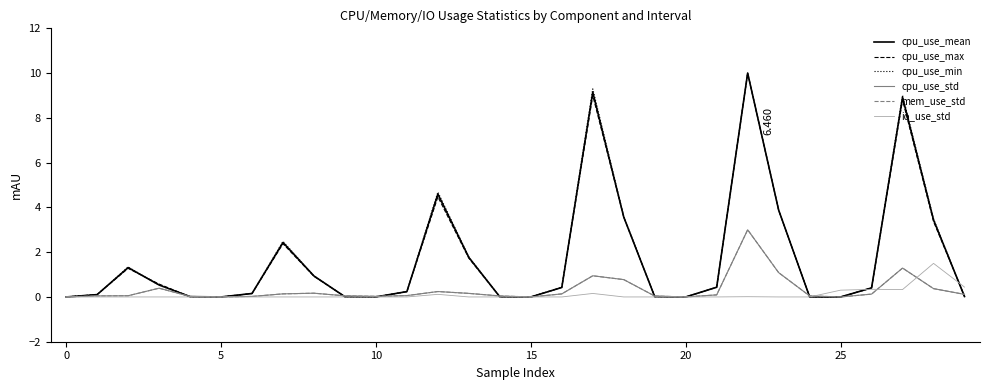

True or false: cpu_use_std and mem_use_std cross at least once.

False